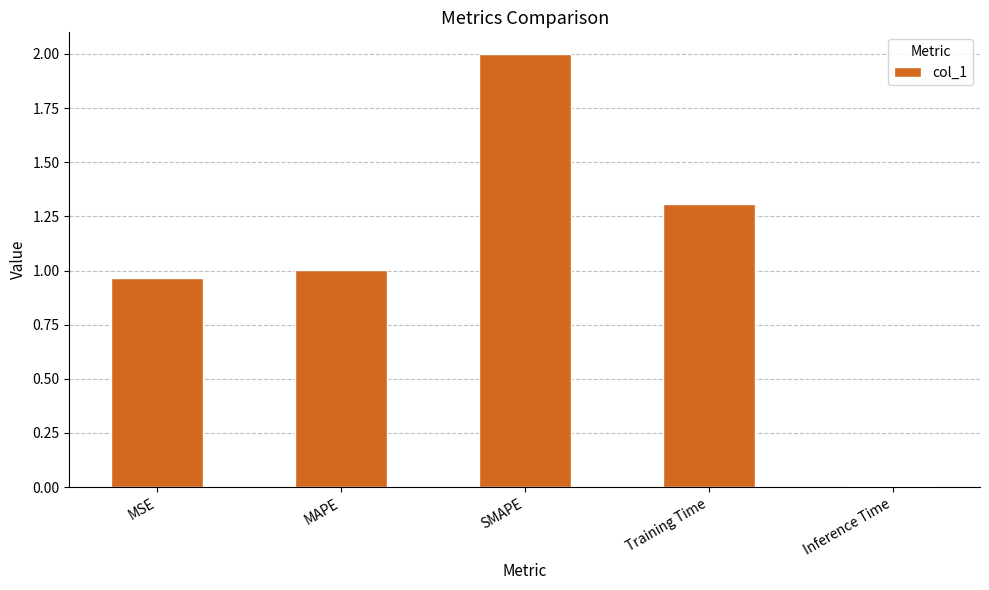

What is the difference between the second highest and minimum values?

1.3